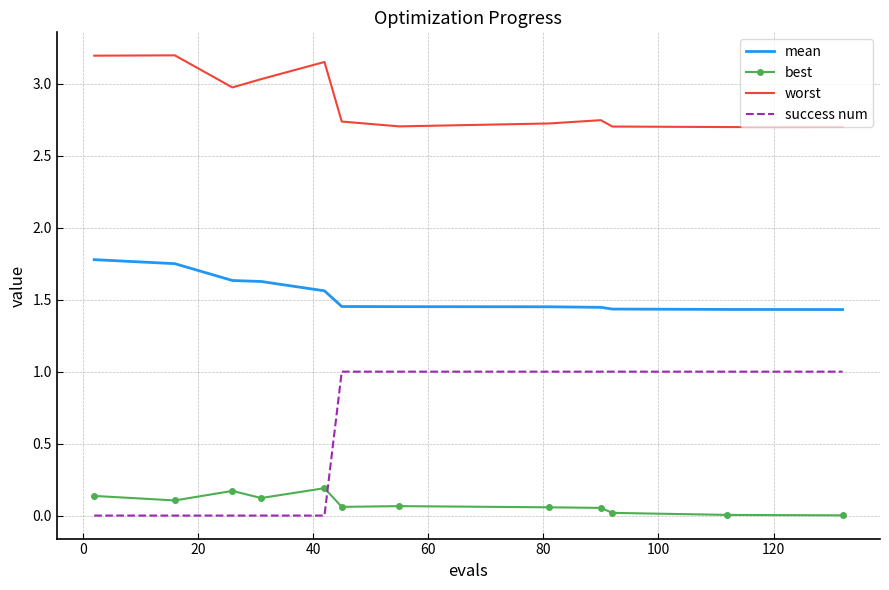

True or false: worst and mean intersect in this chart.

False